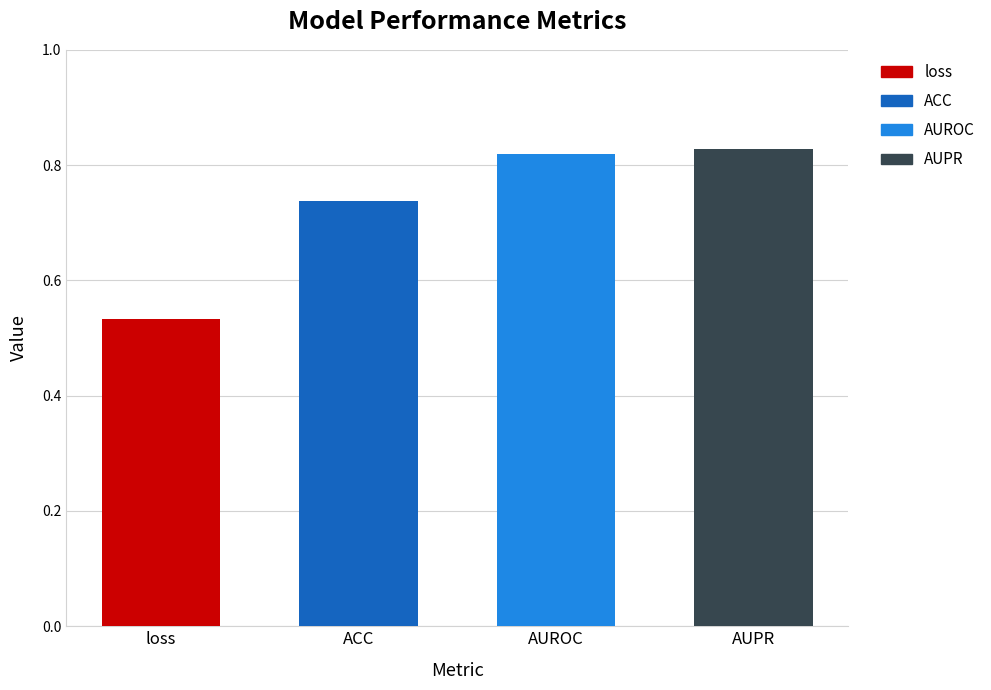

What is the change in value from loss to AUPR?

+0.3